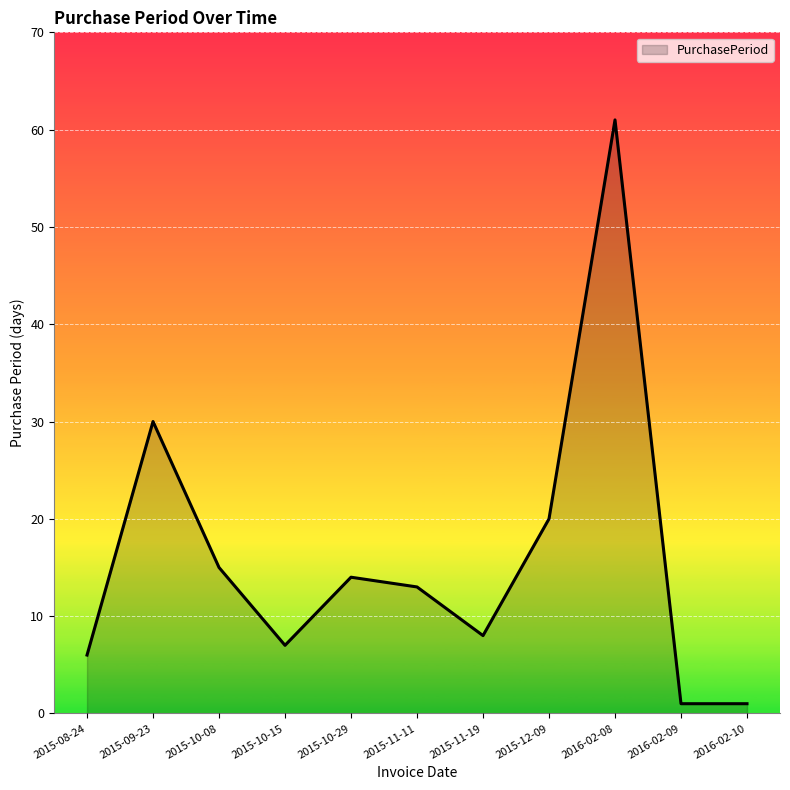

Where is the data nearest to the value 31?

2015-09-23